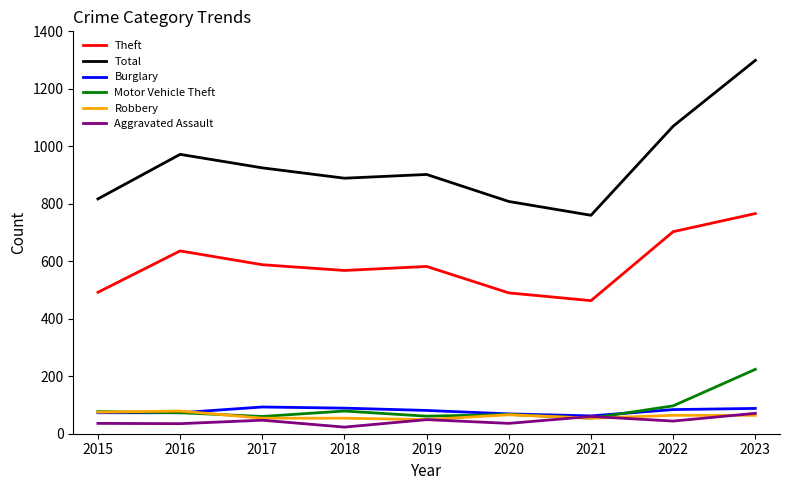

True or false: Total and Theft cross at least once.

False